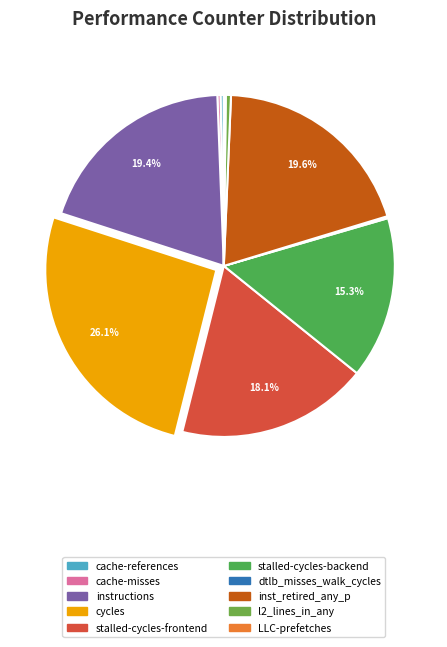

Rank the categories by value from highest to lowest.

cycles, inst_retired_any_p, instructions, stalled-cycles-frontend, stalled-cycles-backend, l2_lines_in_any, cache-references, cache-misses, dtlb_misses_walk_cycles, LLC-prefetches